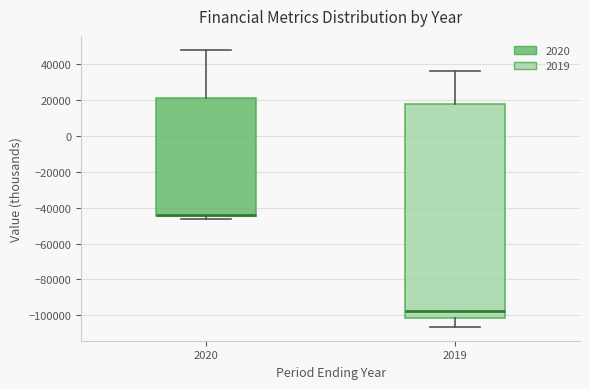

Where does the lower whisker of the box at x = 2019 end on the y-axis? The values are not printed on the chart, so give them approximately, as read against the axis.

-106000